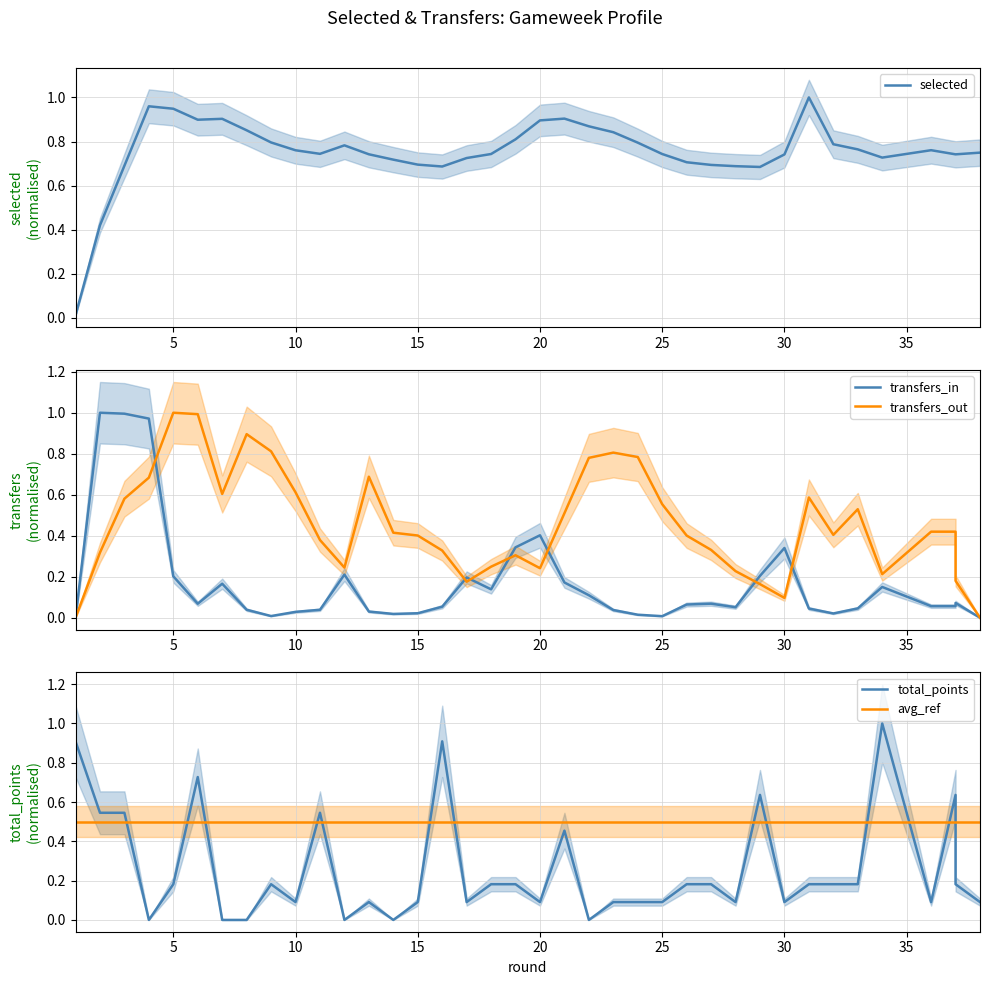

Which series ends up on top after the final intersection of transfers_in and transfers_out?

transfers_out